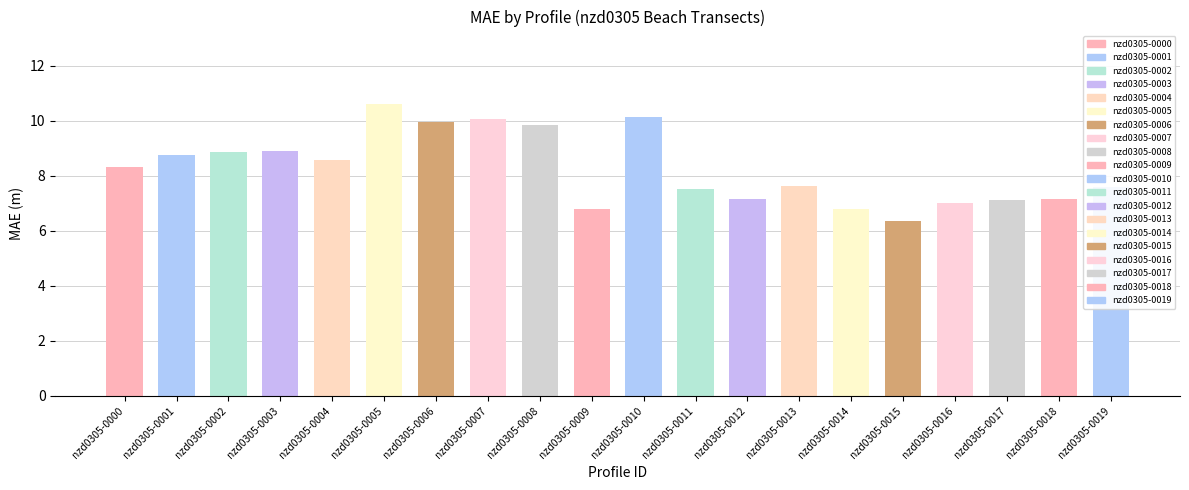

What is the greatest value displayed?

12.3